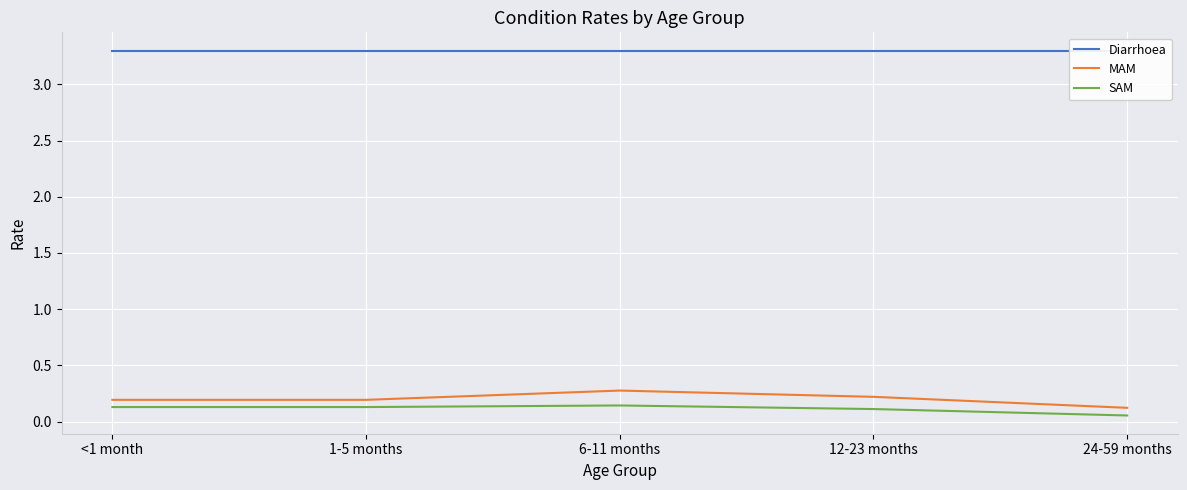

What is the sum of all Diarrhoea values?

16.5